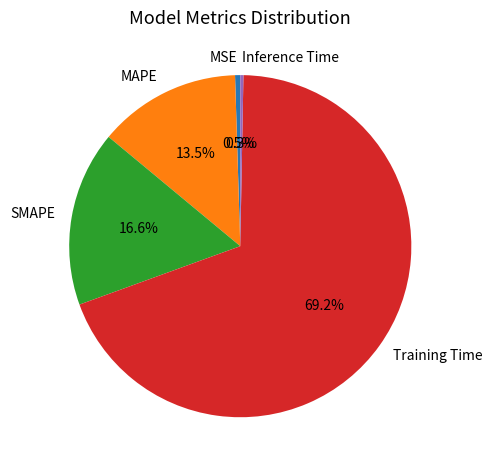

To the nearest percent, what is the combined percentage of MSE and SMAPE?

17%